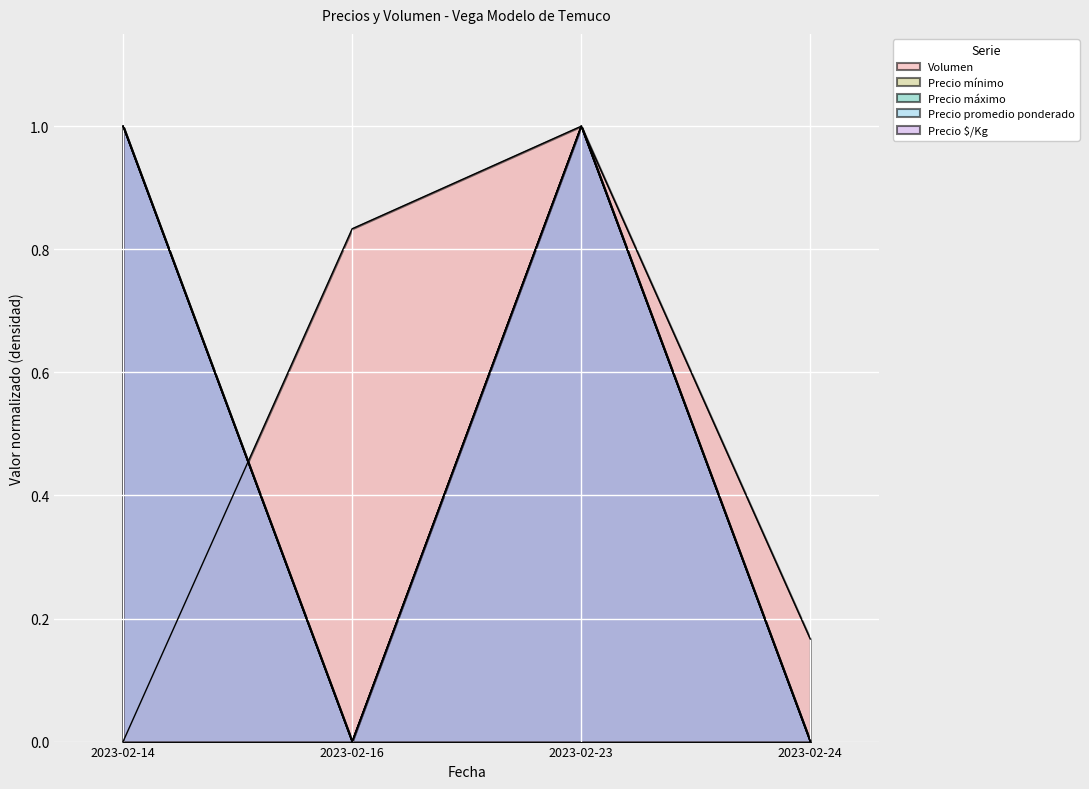

The value of Precio $/Kg at 2023-02-24 is 0.0. True or false?

True